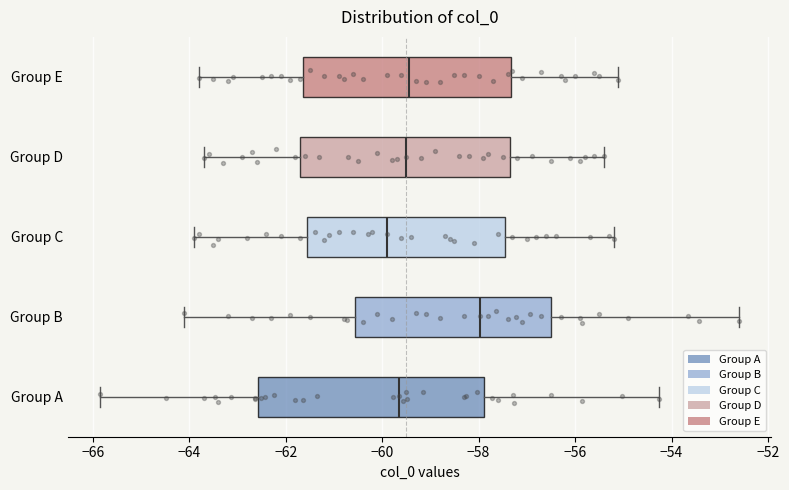

Which box is the widest, from its left edge to its right edge?

Group A